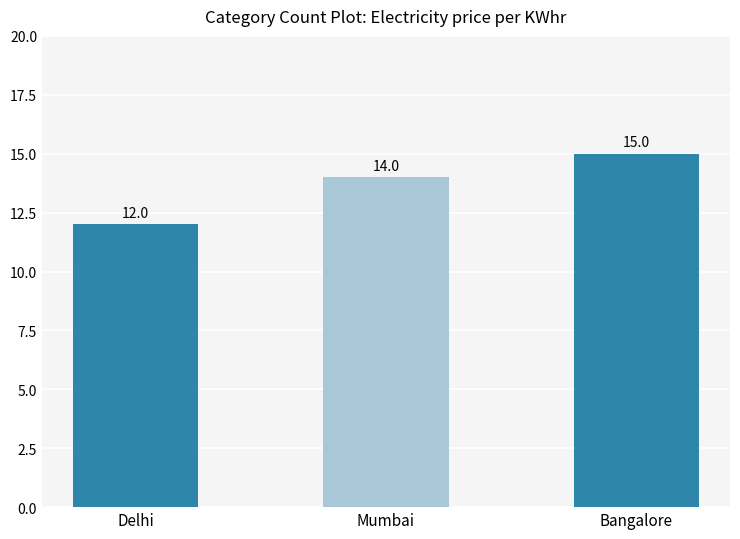

What is the change in value from Delhi to Bangalore?

+3